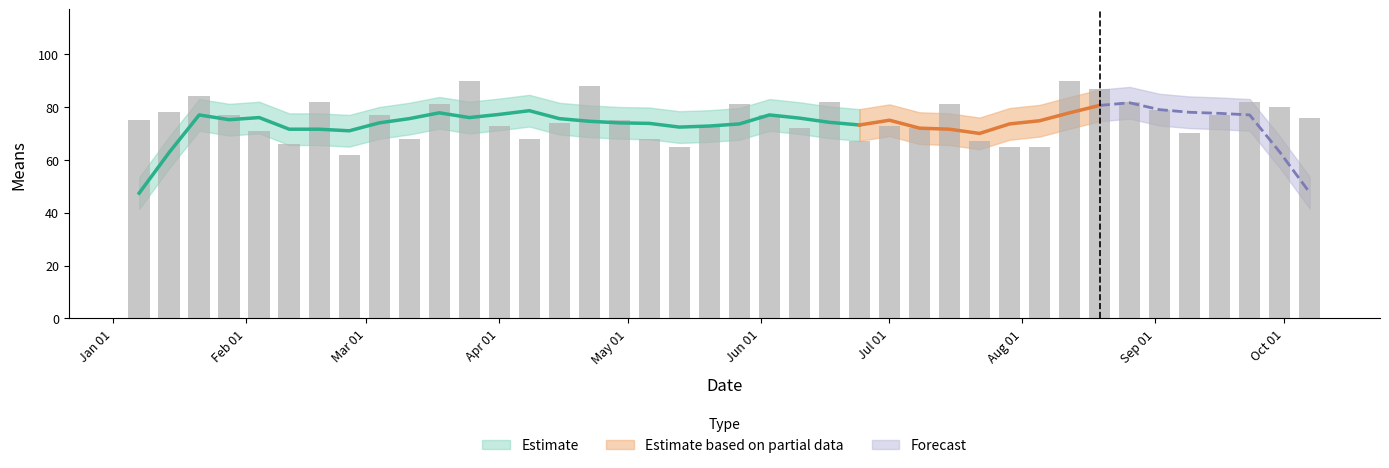

What is the difference between the maximum and second lowest values?

25